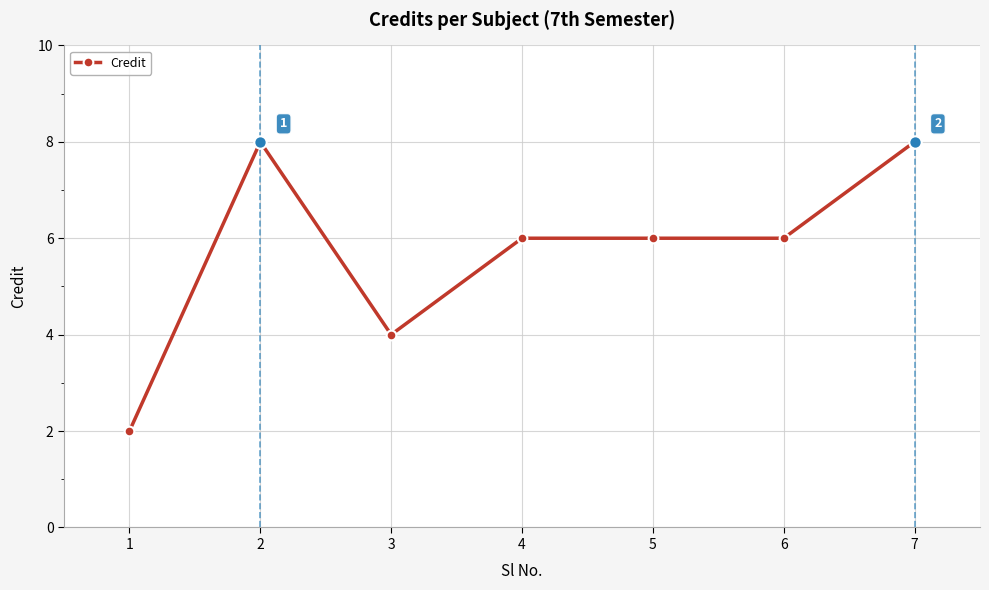

Approximately how many times larger is the value at 6 compared to 4?

1.0